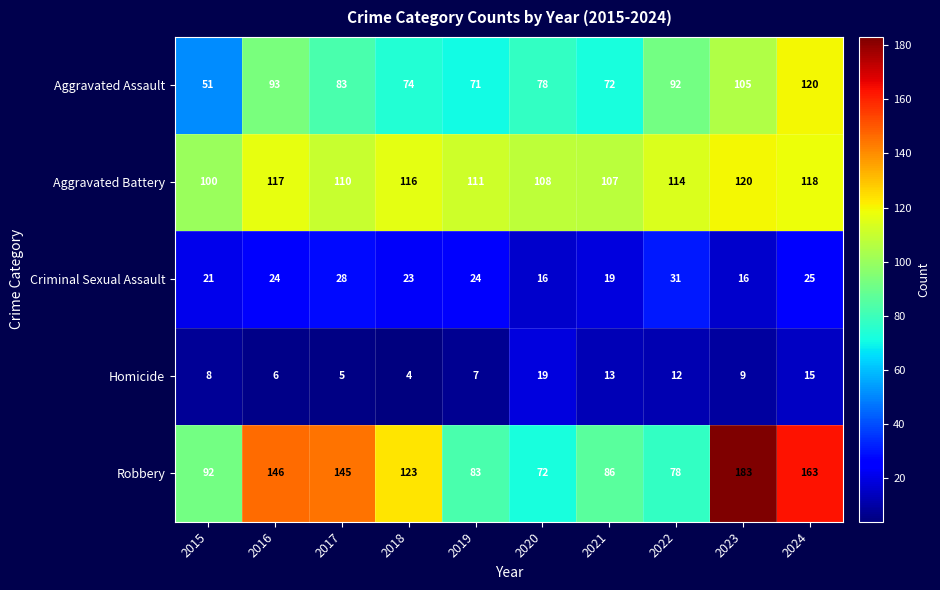

What is the difference between the Robbery values at 2024 and 2018?

40